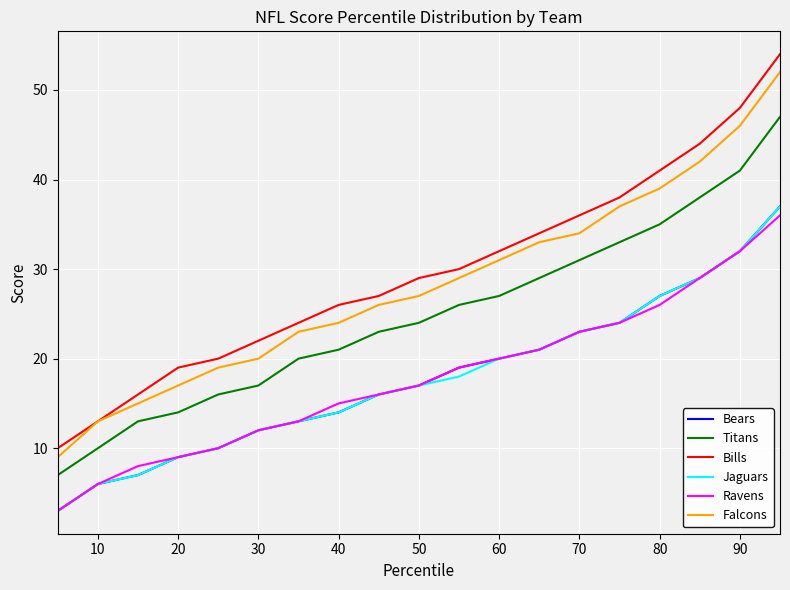

How many series are shown in this chart?

6